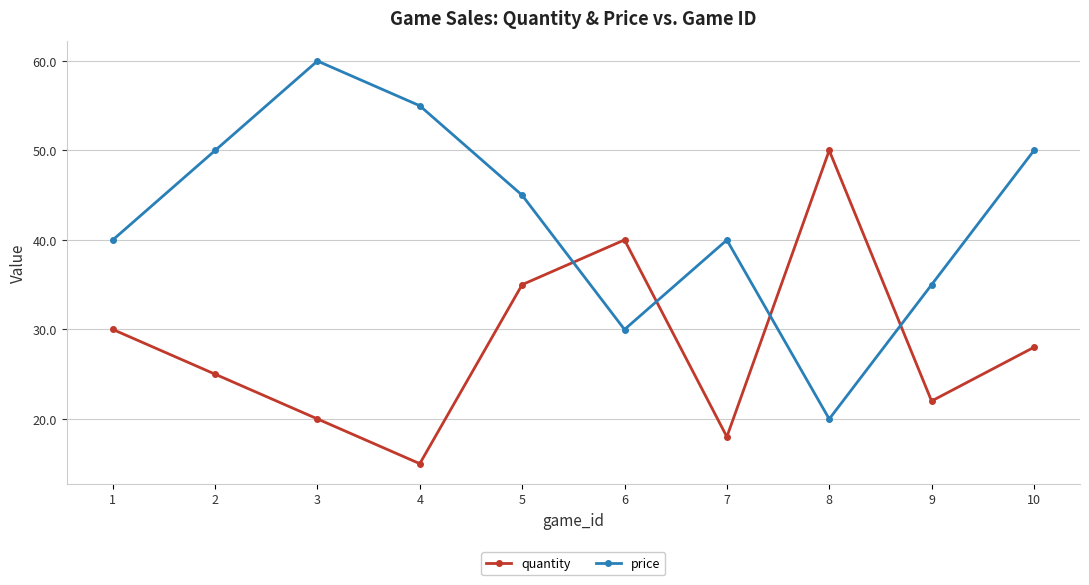

Which label corresponds to the smallest value in the chart?

4